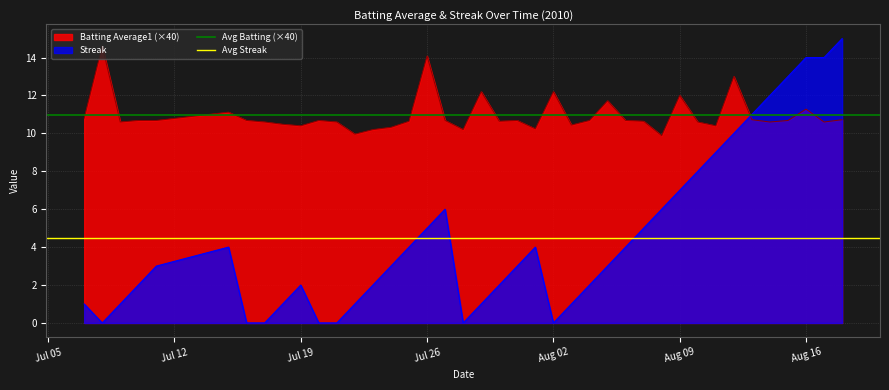

What is the value of the Avg Streak point at the 2nd from the left?

4.5